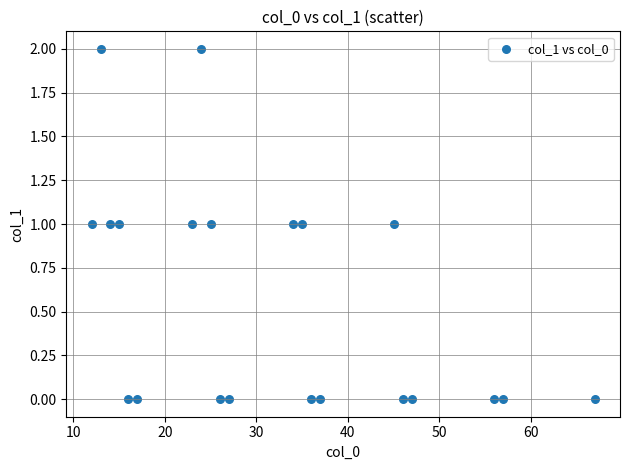

What is the range of X values (max minus min)?

55